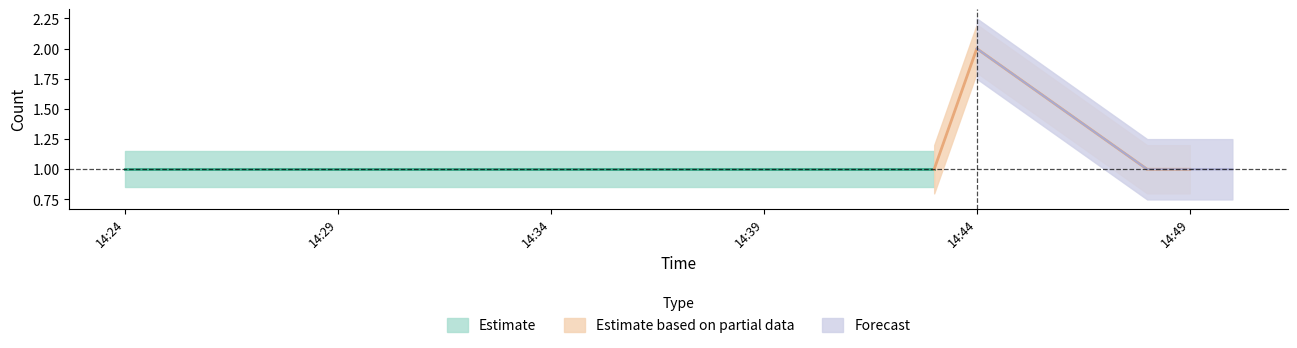

The Estimate based on partial data series shows 0 at 2019-03-08 14:42:00. True or false?

False